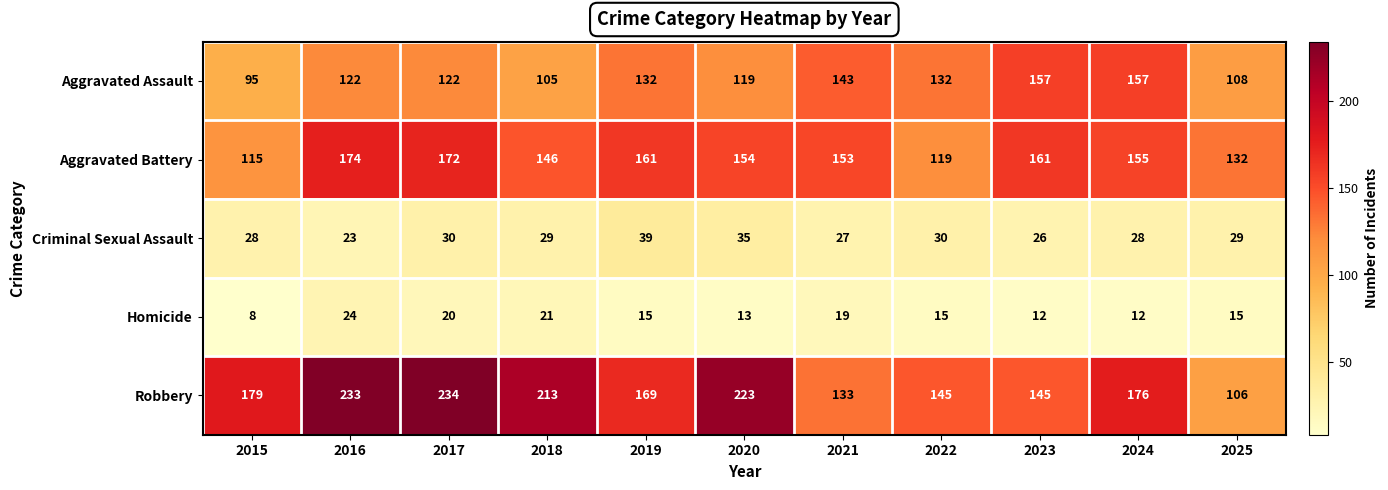

What is the total value across all series at 2019?

516